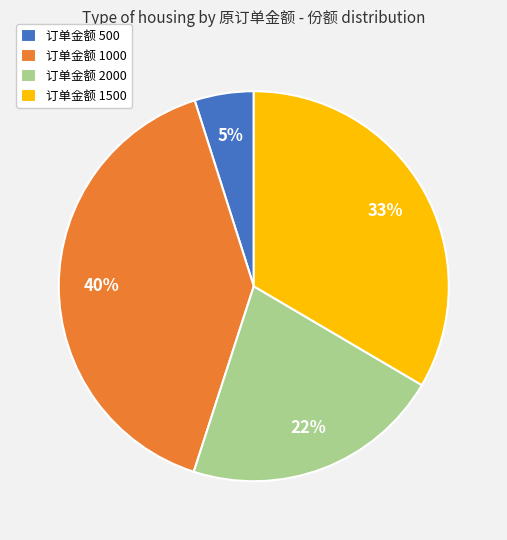

To the nearest percent, what is the difference between the 订单金额 2000 and 订单金额 500 slice percentages?

17%